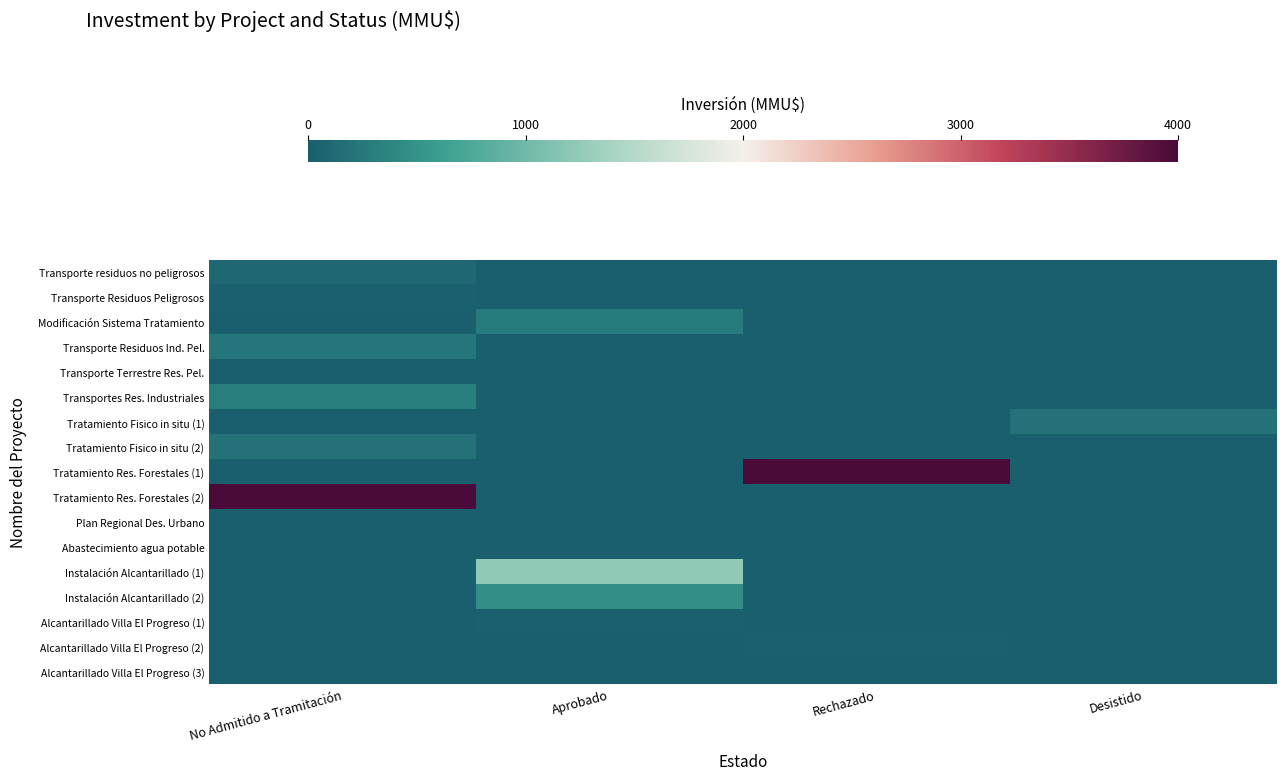

Between No Admitido a Tramitación and Aprobado, which series saw the biggest shift?

Tratamiento Res. Forestales (2)